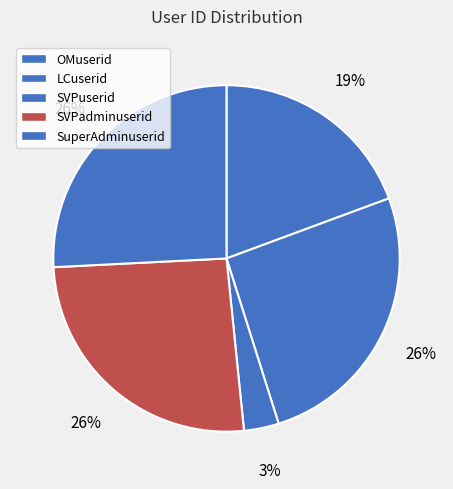

Count the number of slices in the pie.

5